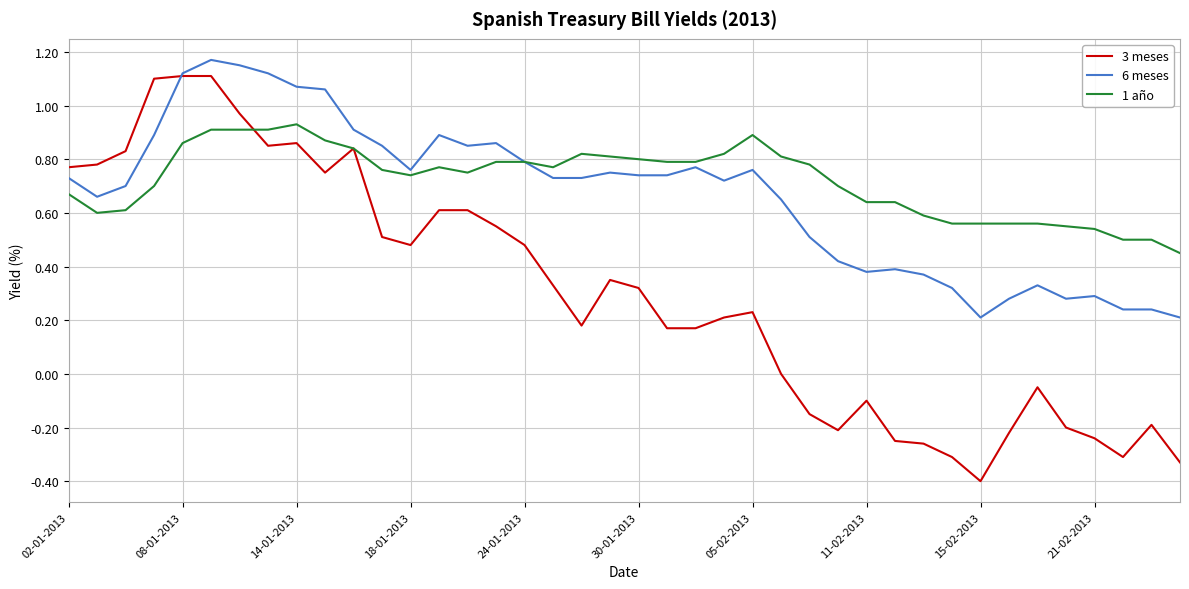

Rank the series at 11-02-2013 from highest to lowest value.

1 año, 6 meses, 3 meses